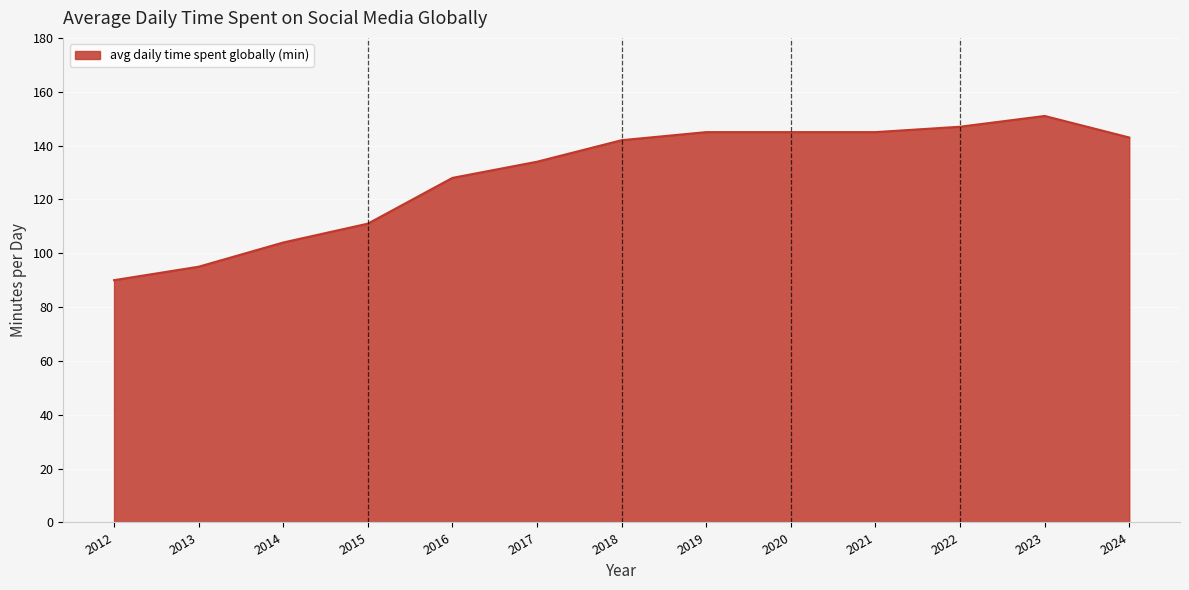

Reading left to right, transcribe all the data shown in this chart.

90	95	104	111	128	134	142	145	145	145	147	151	143